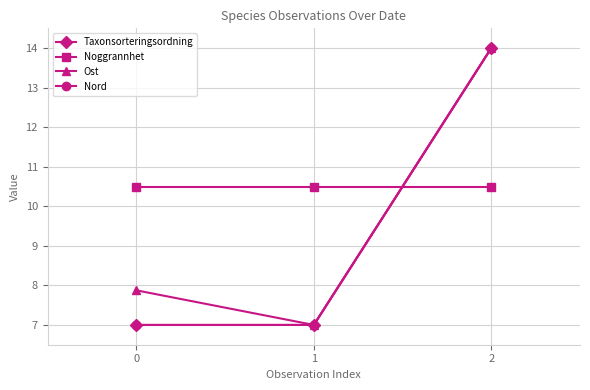

Reading left to right, extract all data points from this chart.

Taxonsorteringsordning: 0=7.0	1=7.0	2=14.0
Noggrannhet: 0=10.5	1=10.5	2=10.5
Ost: 0=7.9	1=7.0	2=14.0
Nord: 0=7.0	1=7.0	2=14.0